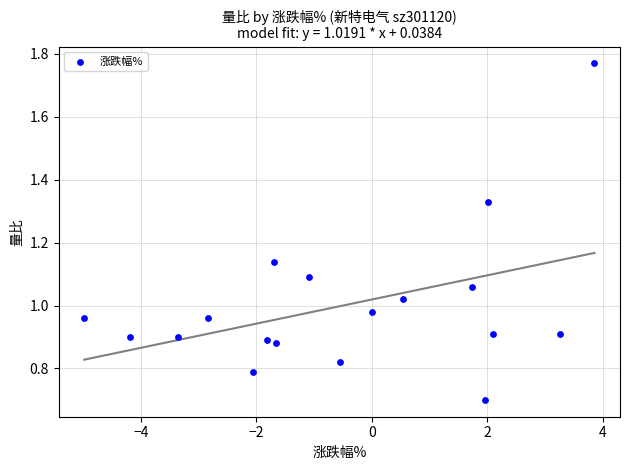

What is the range of X values (max minus min)?

8.8